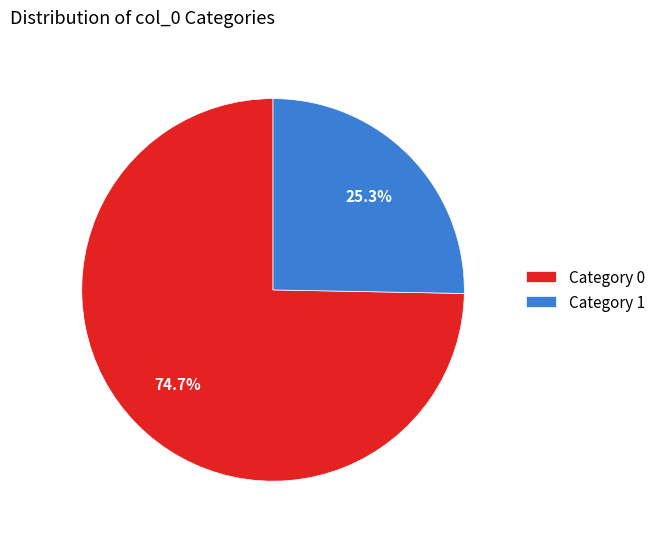

Between Category 1 and Category 0, which is larger?

Category 0